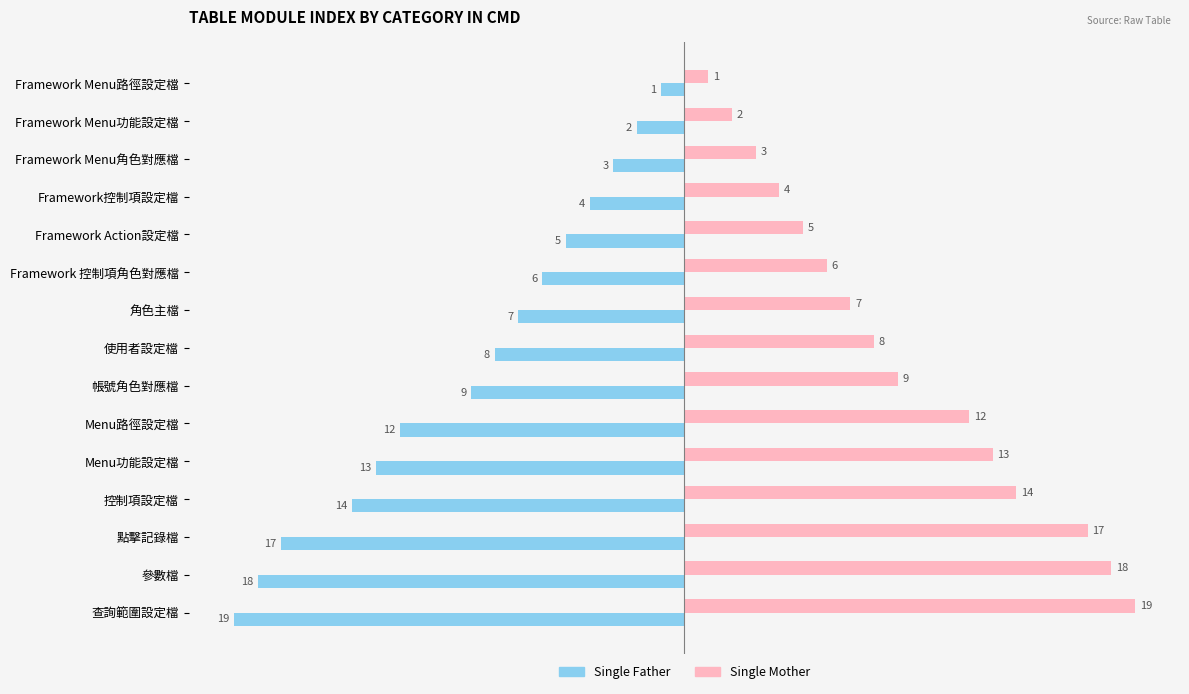

What is the spread (max minus min) of values at Framework Menu功能設定檔?

4